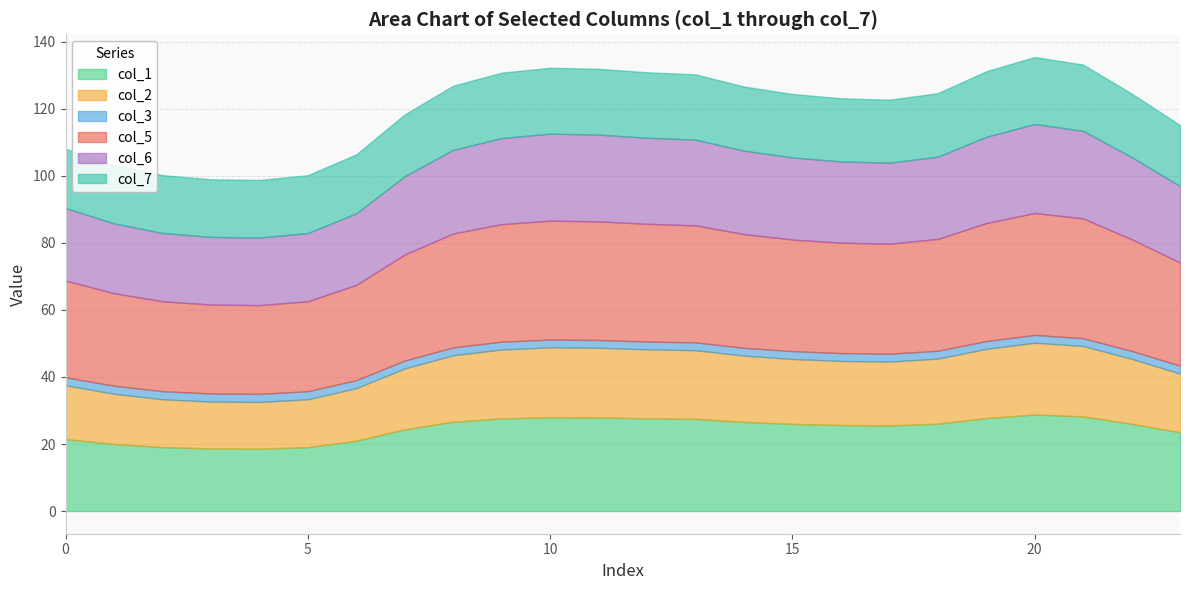

Is the value of col_1 at 3 greater than the value of col_5 at 20?

No